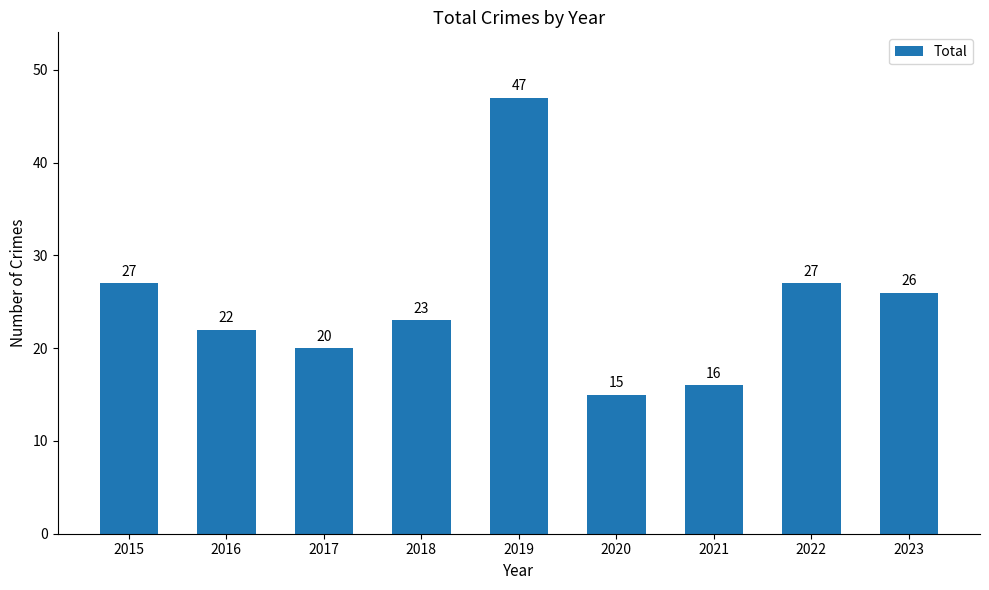

What is the greatest value displayed?

47